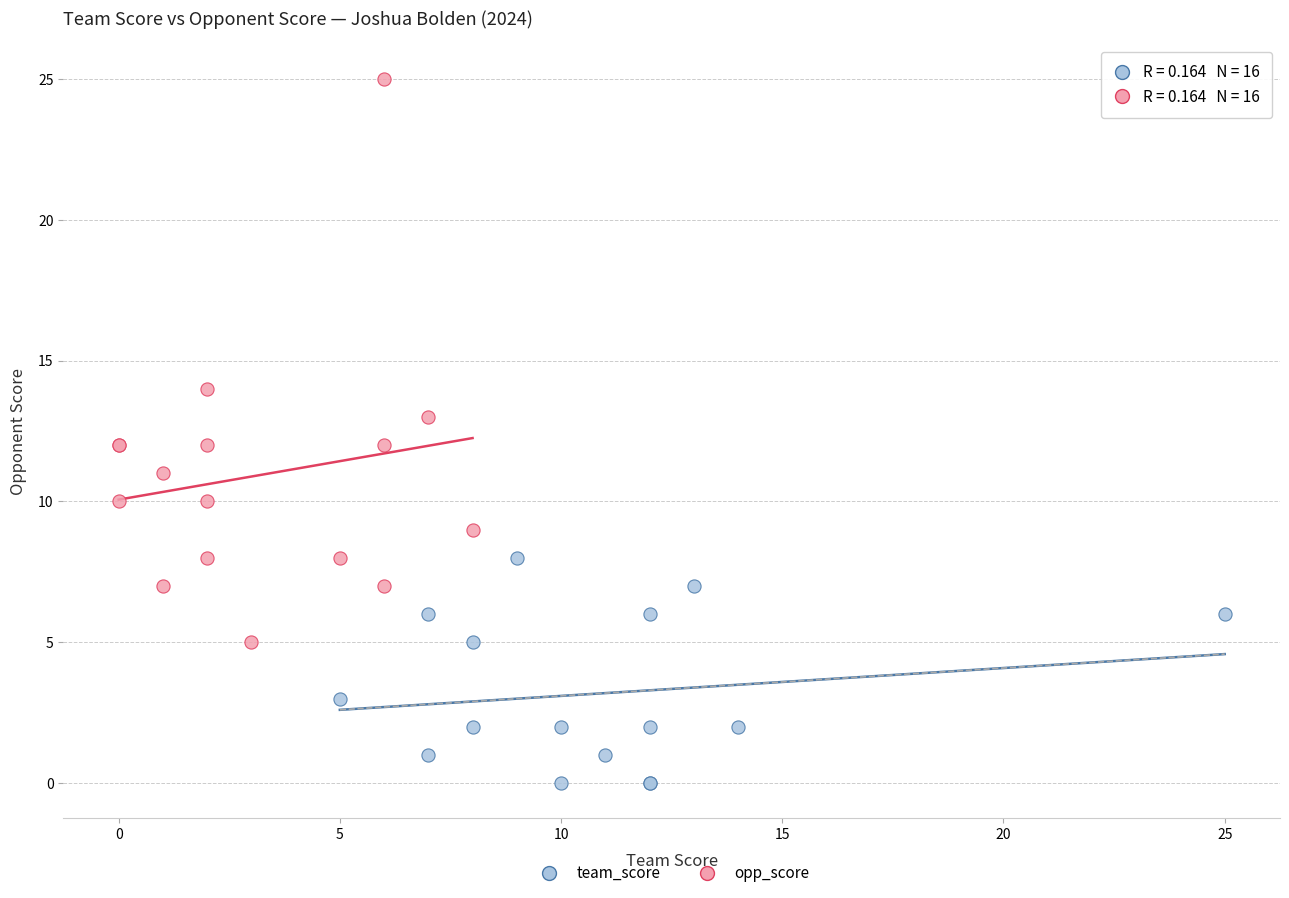

Which series has the widest spread of Y values?

opp_score